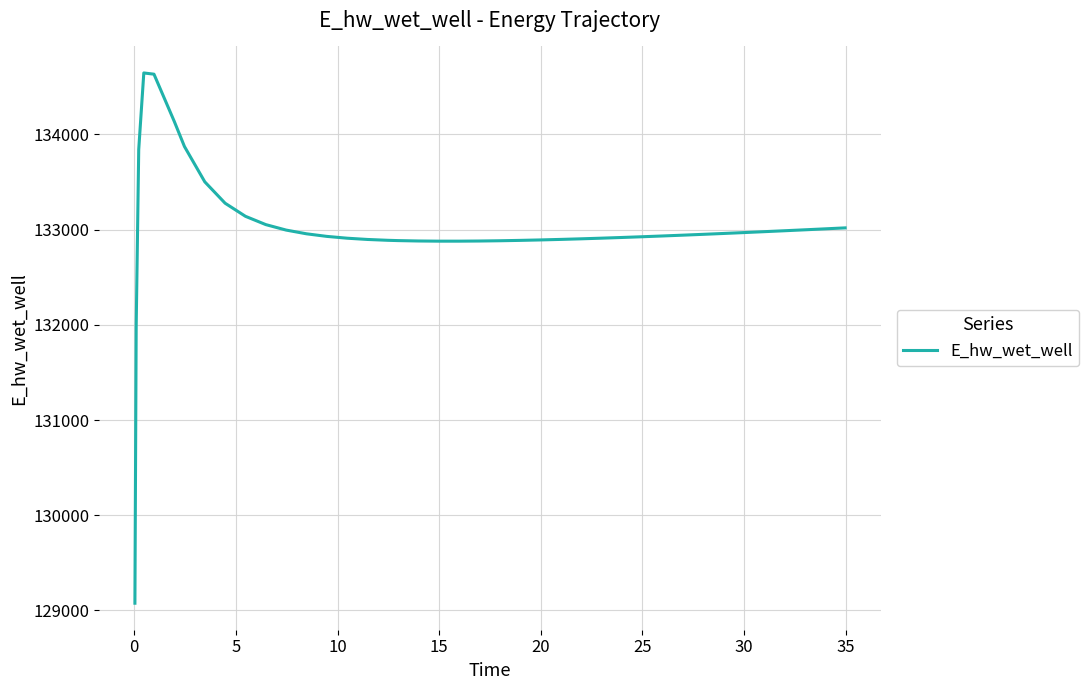

How many lines are shown in the chart?

1